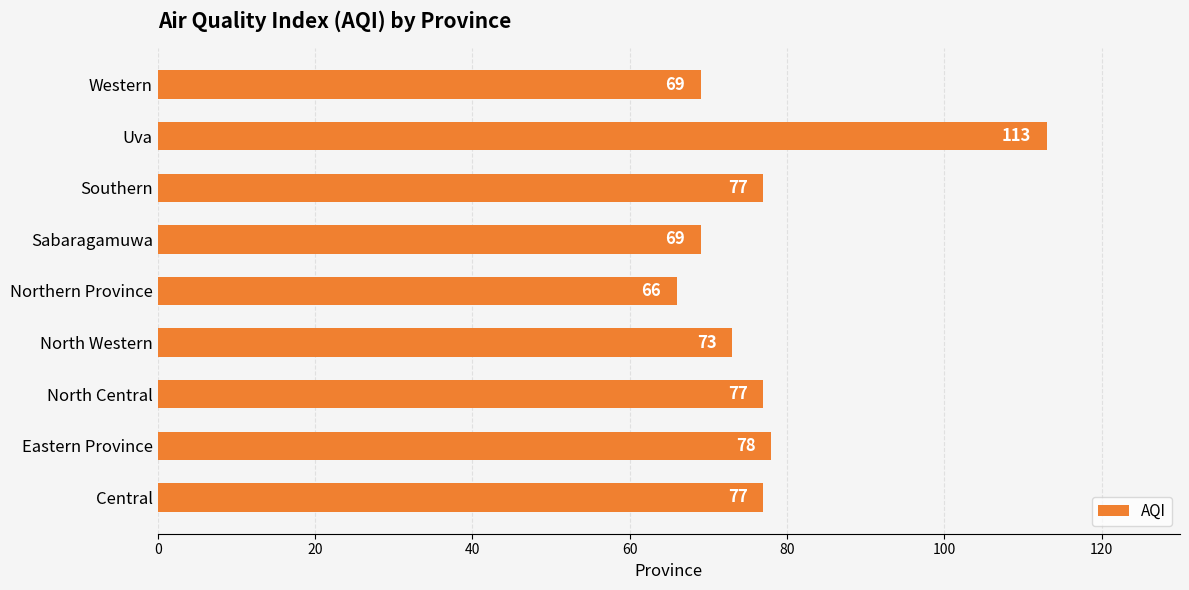

What is the maximum value shown in the chart?

113